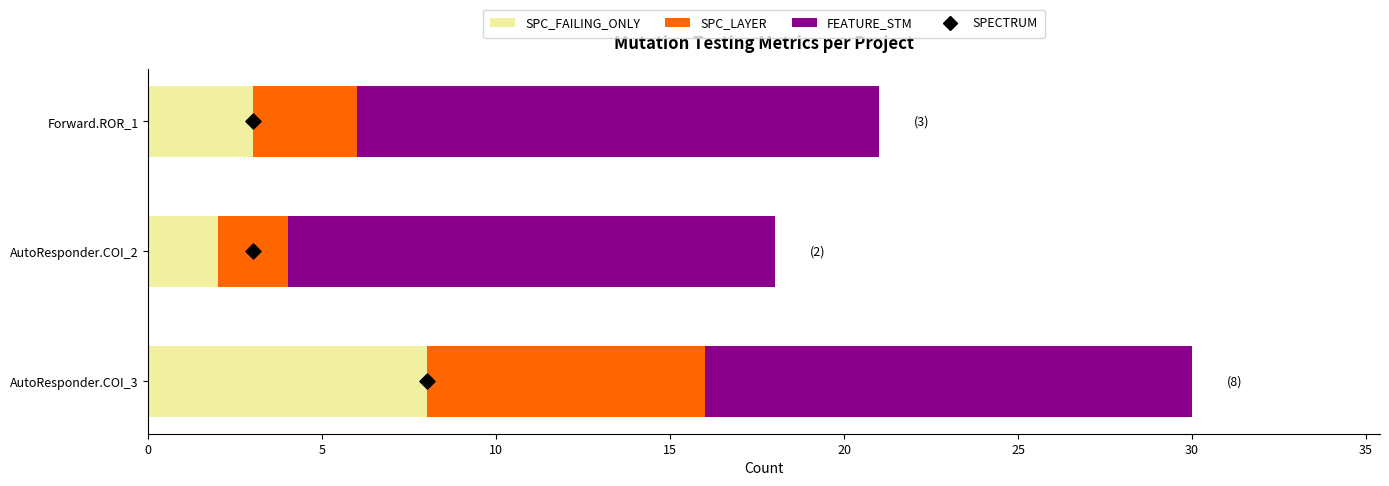

At how many categories does at least one series exceed 10?

3